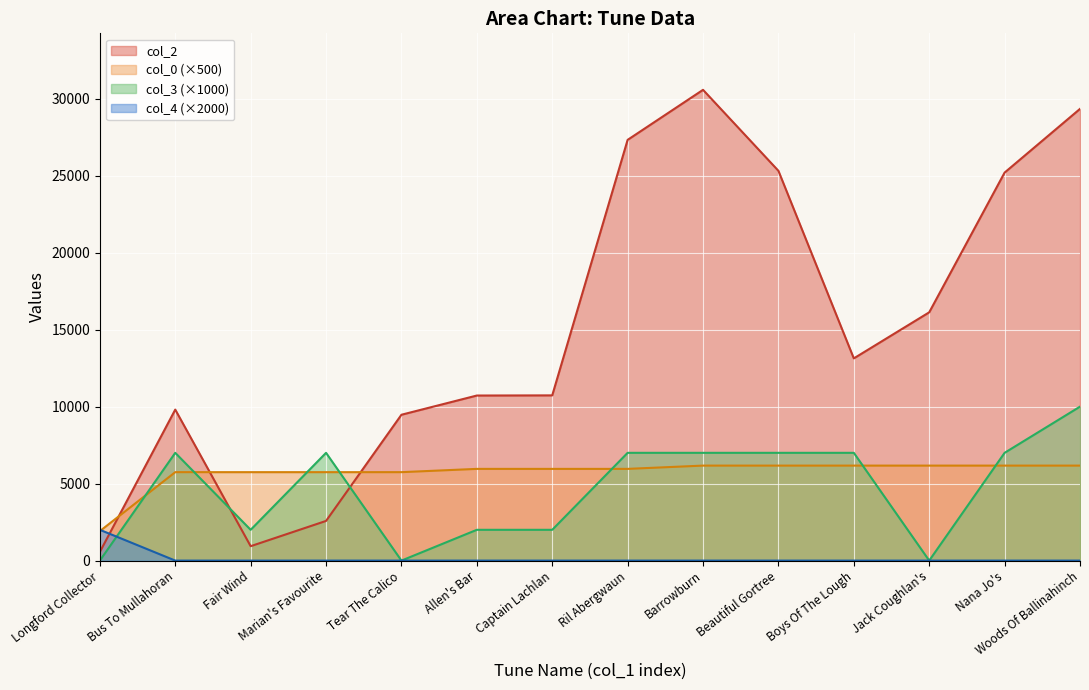

Where does the col_3 series first go above 7000?

Woods Of Ballinahinch